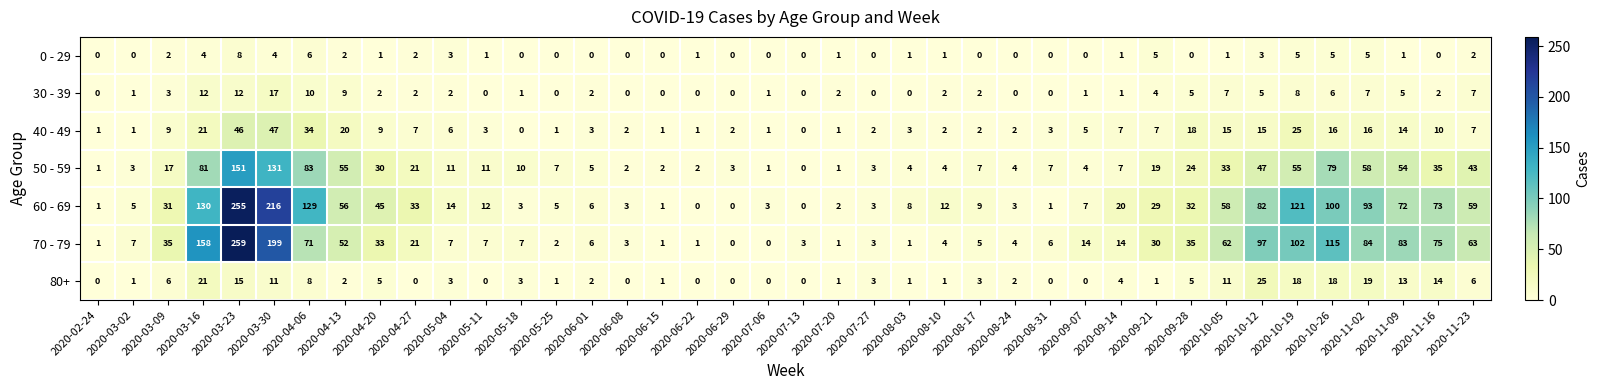

What is the total value across all series at 2020-05-18?

24